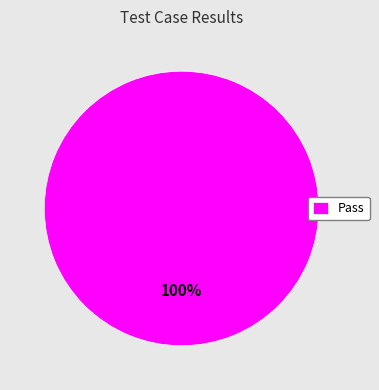

Rank the categories by value from highest to lowest.

Pass